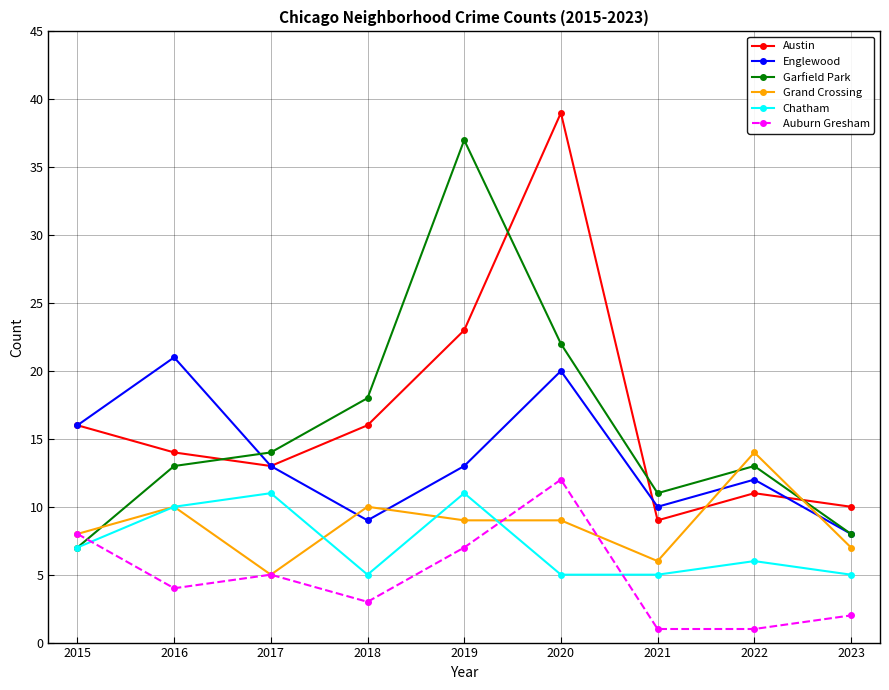

How many lines are shown in the chart?

6